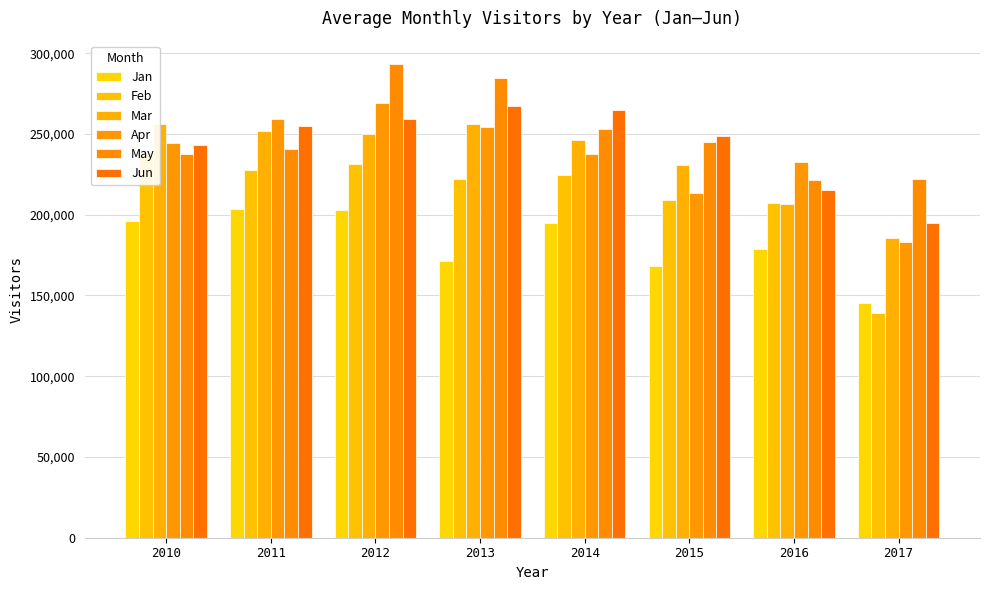

What is the total value across all series at 2010?

1414442